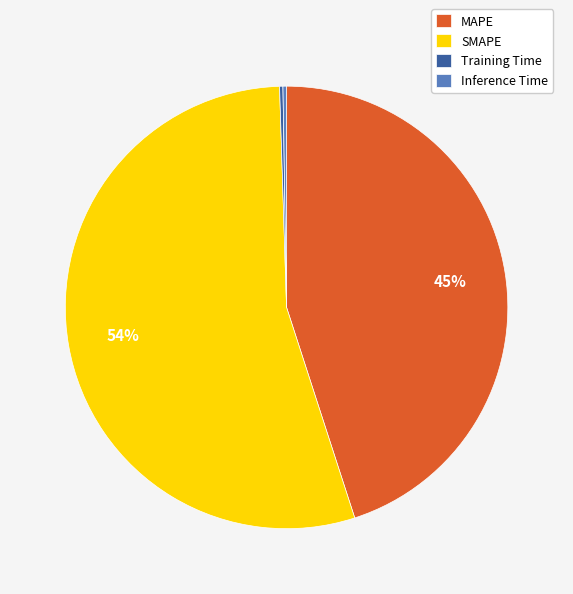

To the nearest percent, what is the average slice percentage?

25%